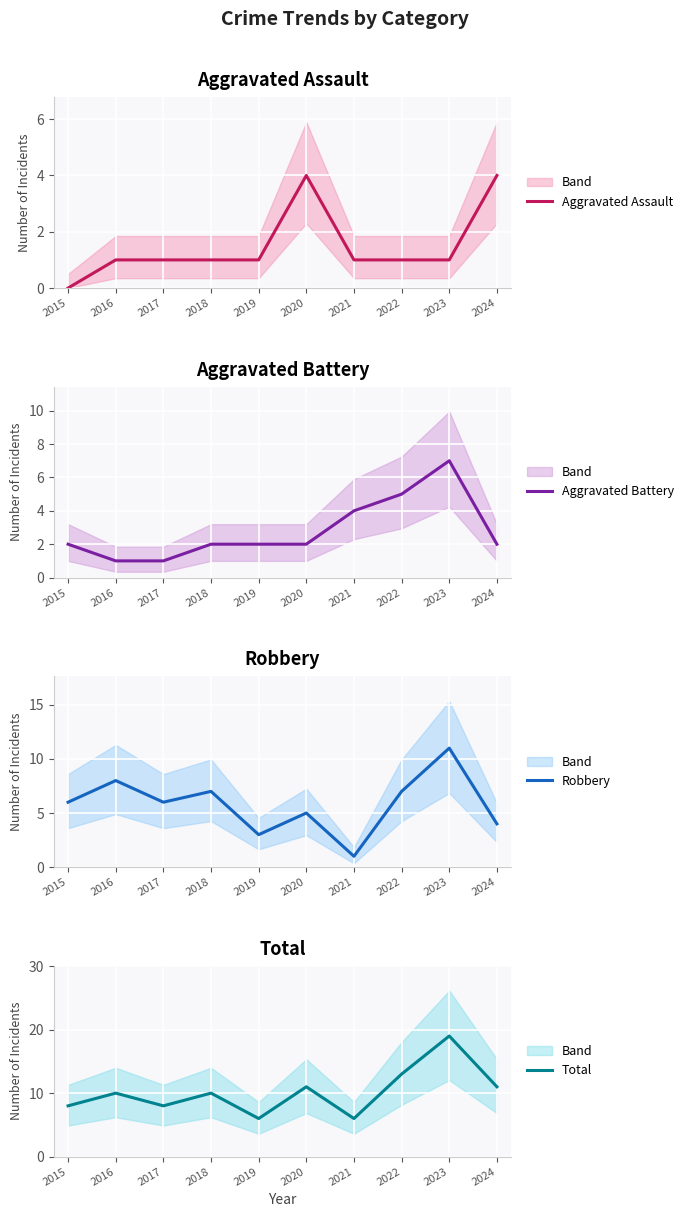

How many intersections are there between Robbery and Aggravated Battery?

2